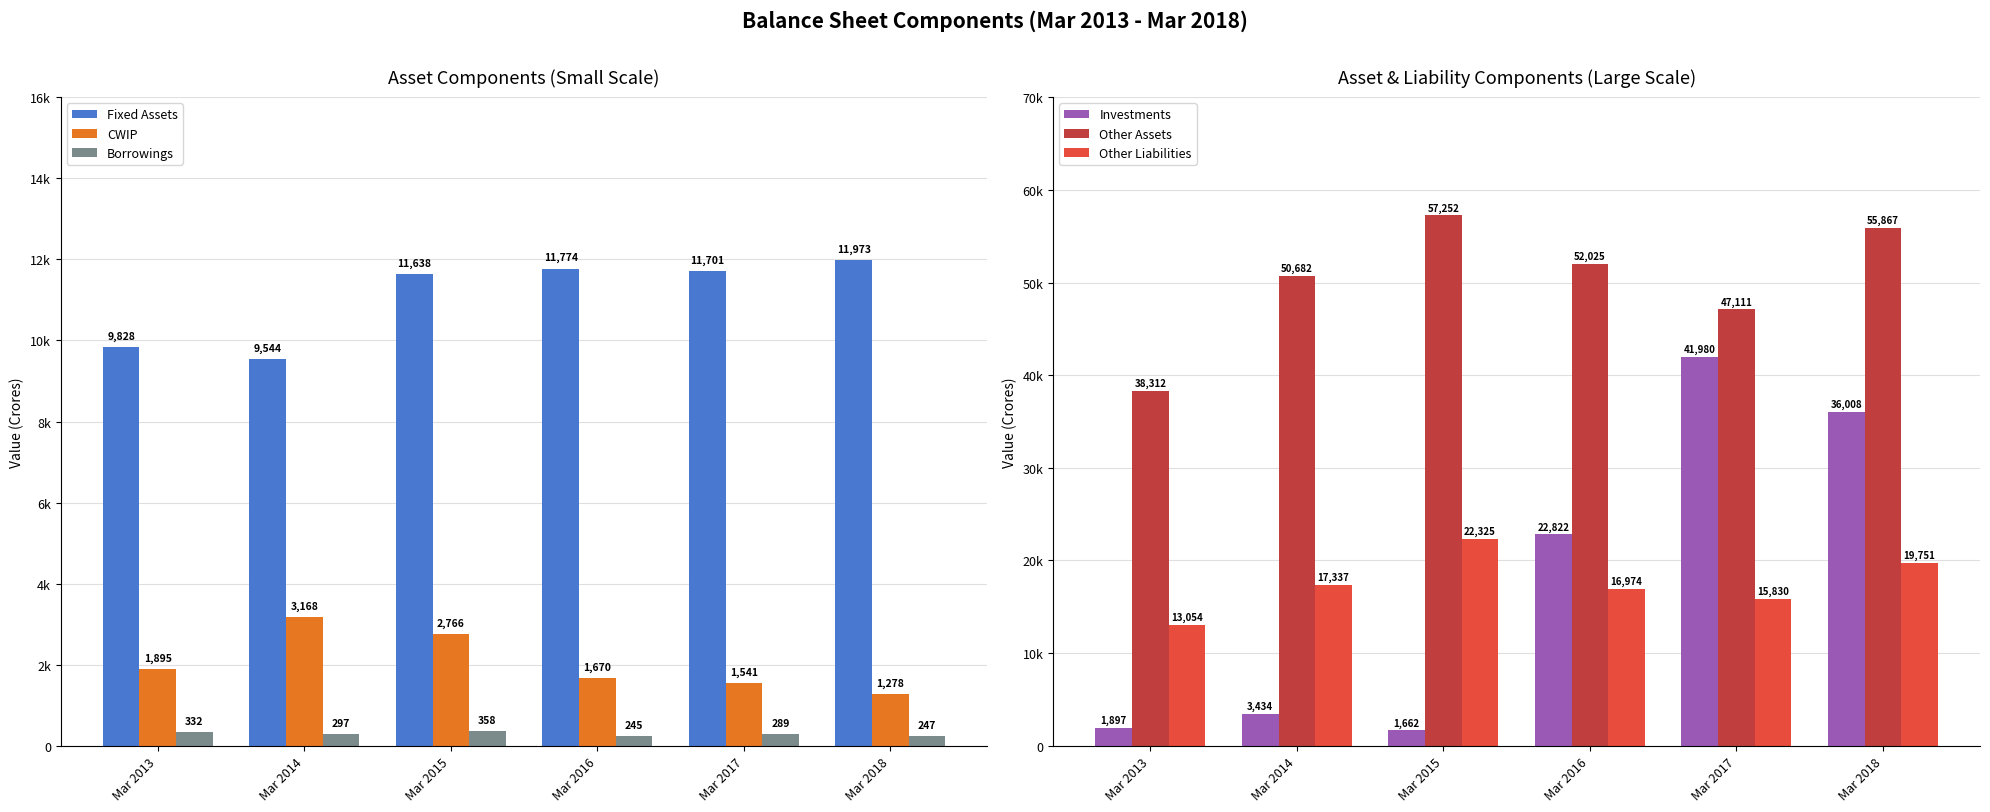

Reading left to right, transcribe all the data shown in this chart.

Fixed Assets: Mar 2013=9828	Mar 2014=9544	Mar 2015=11638	Mar 2016=11774	Mar 2017=11701	Mar 2018=11973
CWIP: Mar 2013=1895	Mar 2014=3168	Mar 2015=2766	Mar 2016=1670	Mar 2017=1541	Mar 2018=1278
Borrowings: Mar 2013=332	Mar 2014=297	Mar 2015=358	Mar 2016=245	Mar 2017=289	Mar 2018=247
Investments: Mar 2013=1897	Mar 2014=3434	Mar 2015=1662	Mar 2016=22822	Mar 2017=41980	Mar 2018=36008
Other Assets: Mar 2013=38312	Mar 2014=50682	Mar 2015=57252	Mar 2016=52025	Mar 2017=47111	Mar 2018=55867
Other Liabilities: Mar 2013=13054	Mar 2014=17337	Mar 2015=22325	Mar 2016=16974	Mar 2017=15830	Mar 2018=19751